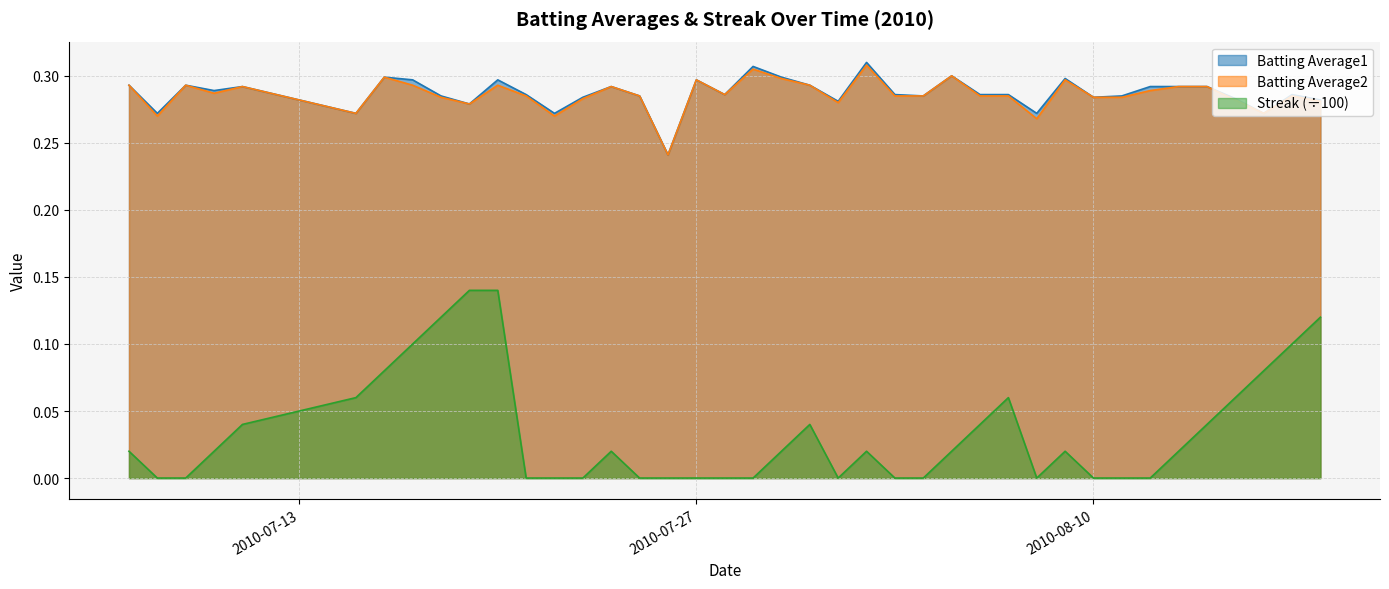

True or false: Batting Average1 and Streak (÷100) intersect in this chart.

False